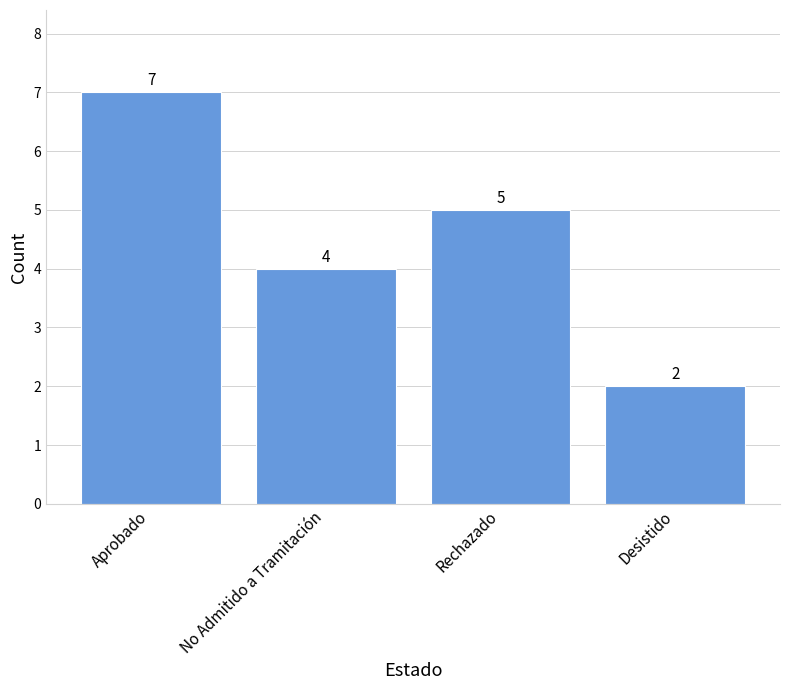

List the labels in order of value, largest first.

Aprobado, Rechazado, No Admitido a Tramitación, Desistido